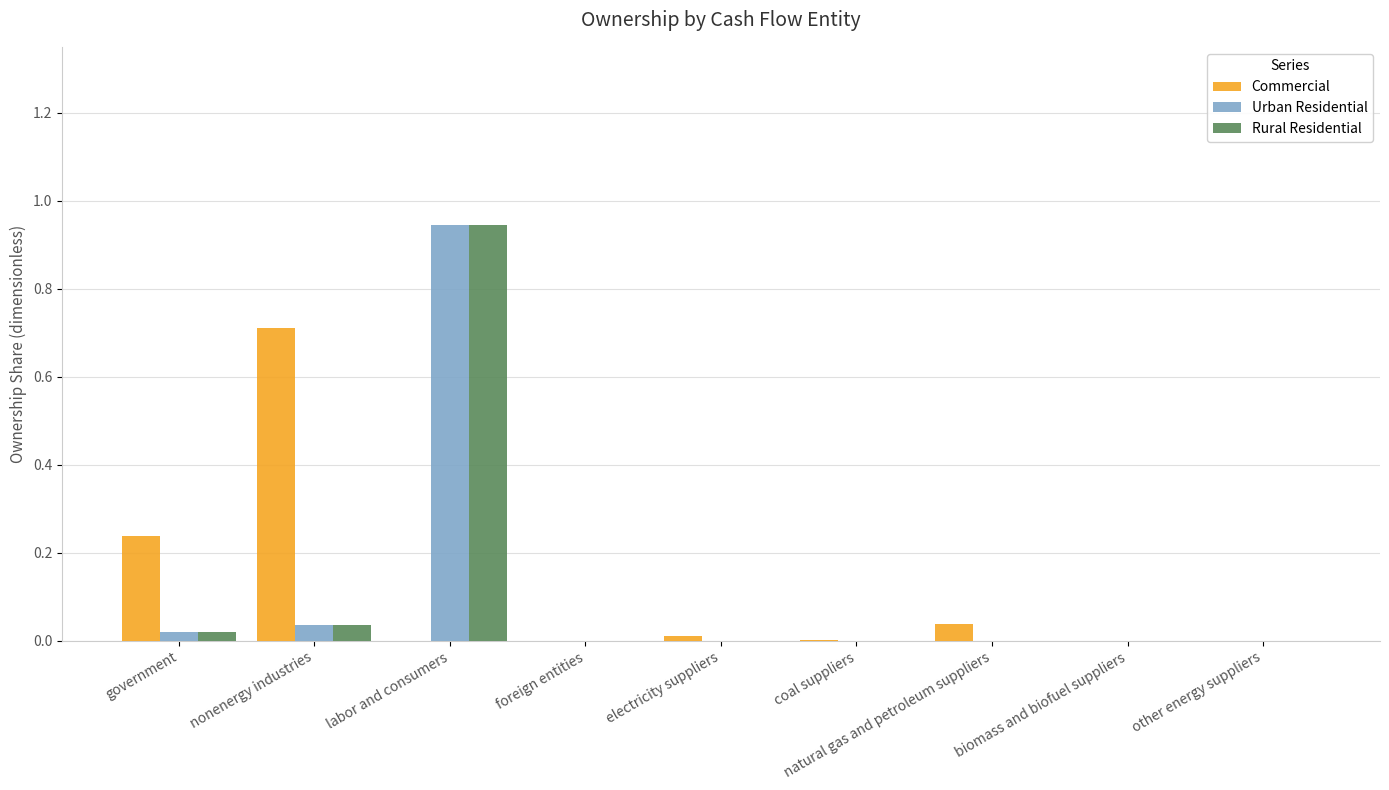

What is the total value across all series at labor and consumers?

1.9